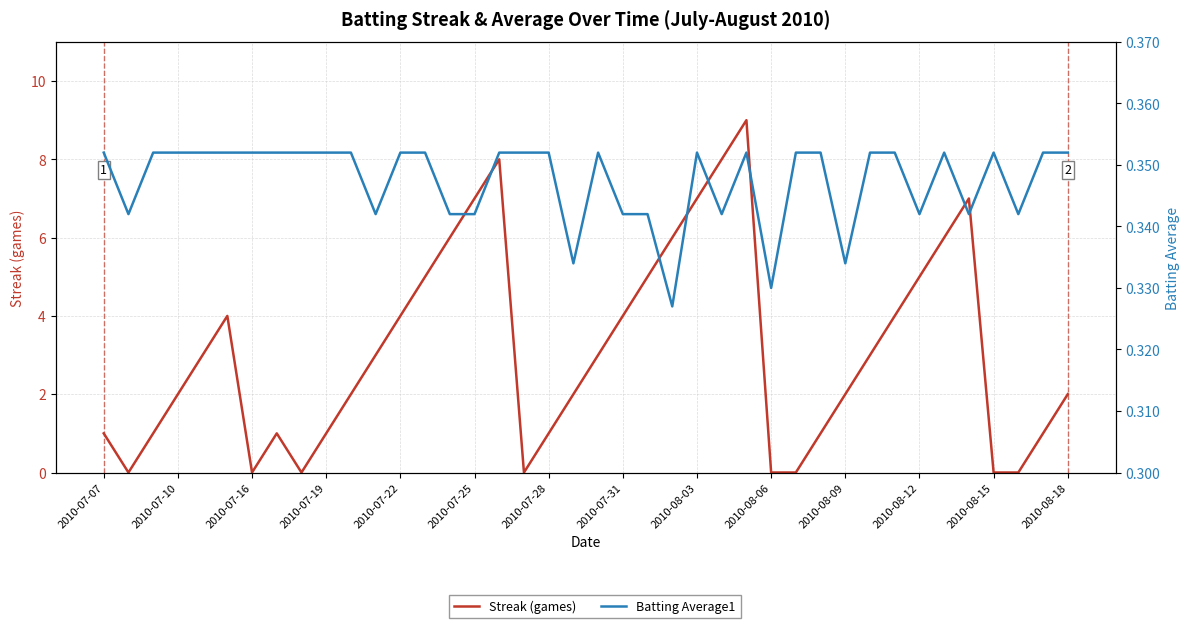

The value of Streak (games) at 28 is 4.4. True or false?

False